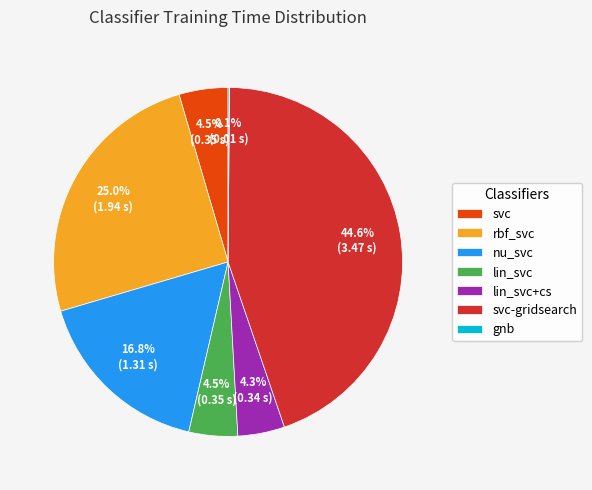

Which has a higher value, rbf_svc or nu_svc?

rbf_svc